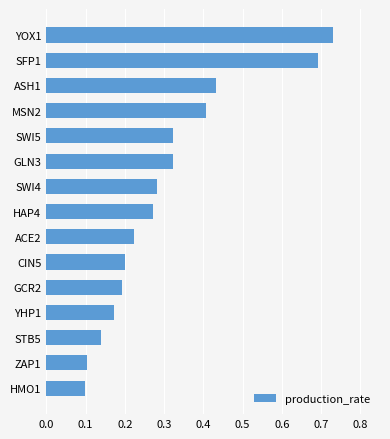

Is it true that the value at HMO1 is 0.1?

True